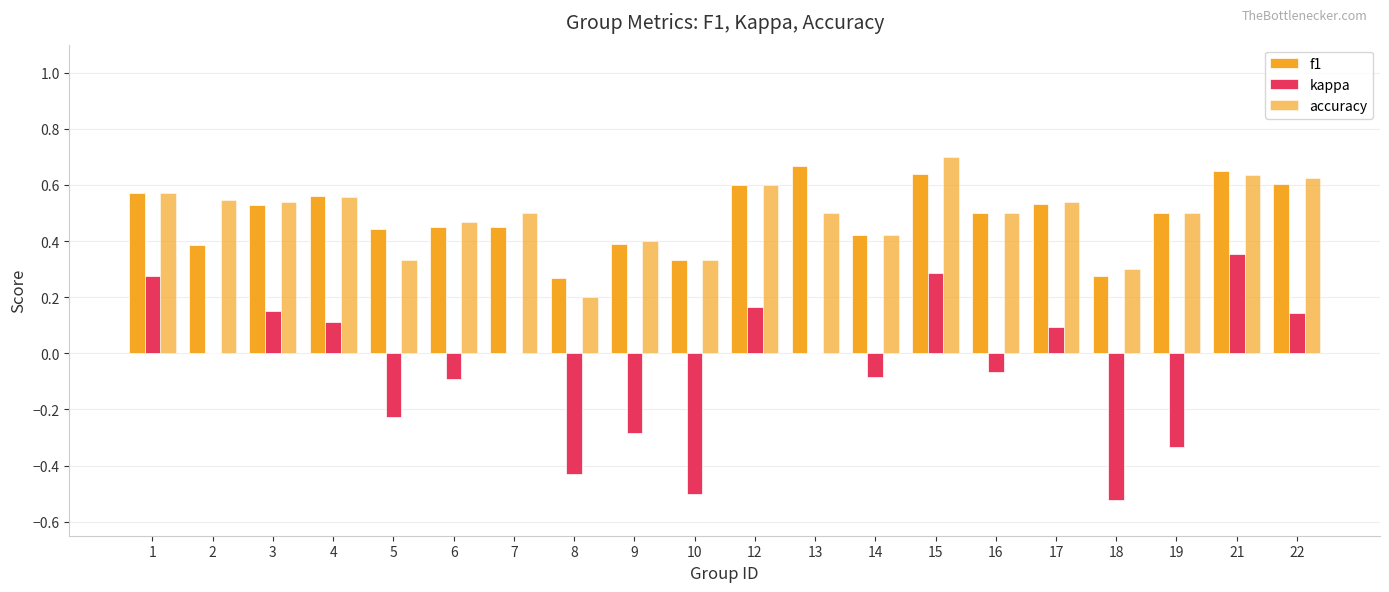

What is the spread (max minus min) of values at 4?

0.5